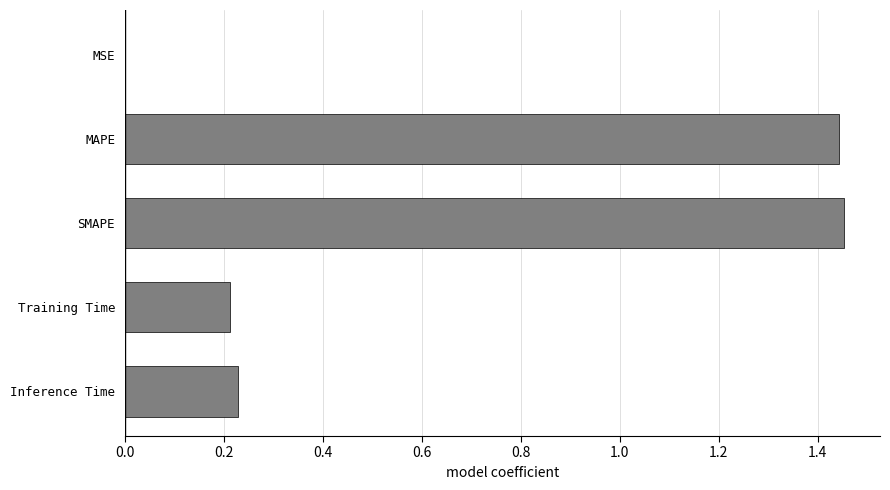

Are the bars horizontal?

Yes